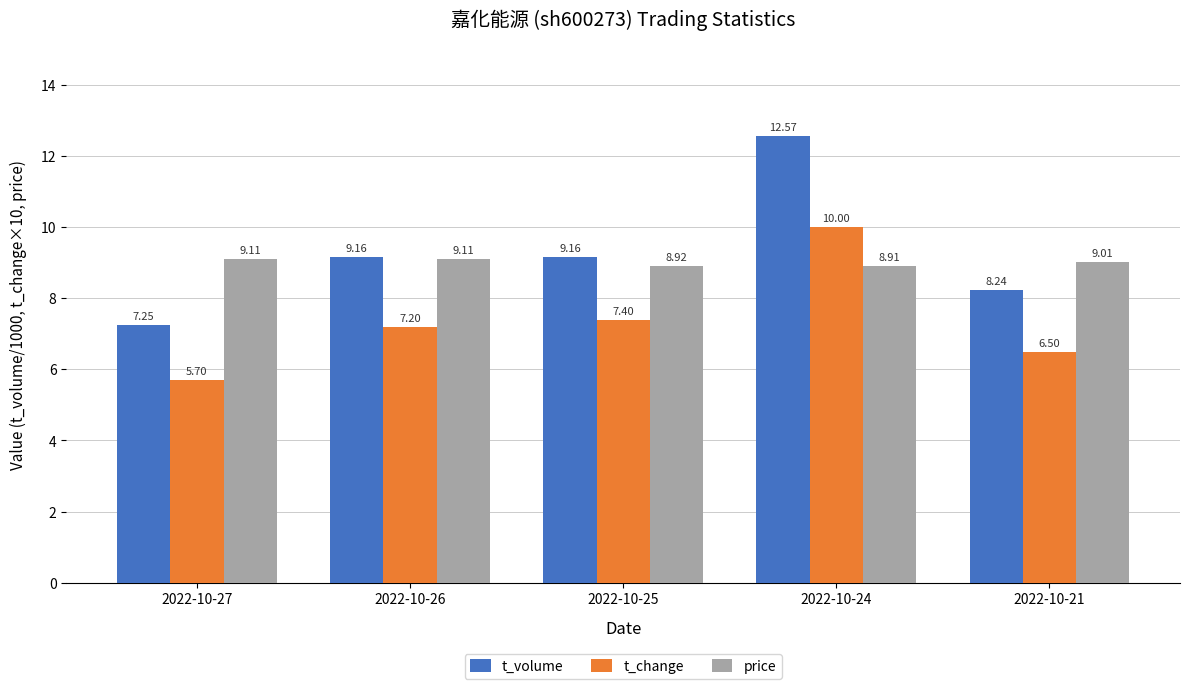

Which label corresponds to the smallest value in the chart?

2022-10-27